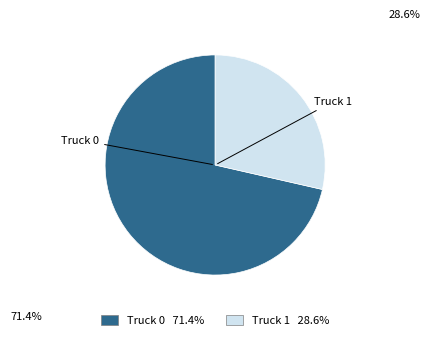

True or false: Truck 0 accounts for 71% of the total.

True